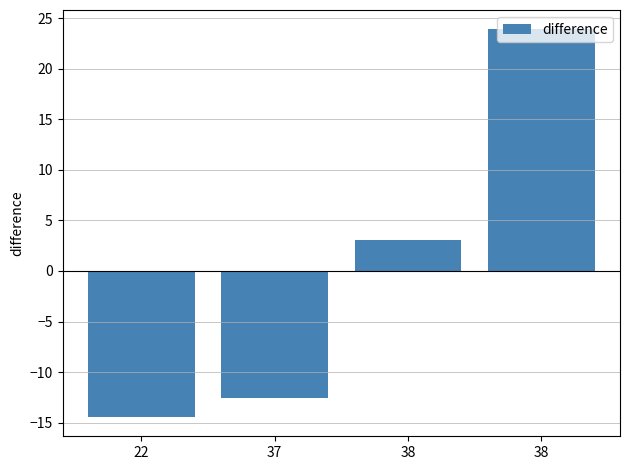

Reading right to left, list all the values displayed in this chart.

38=23.9	38=3.1	37=-12.5	22=-14.4